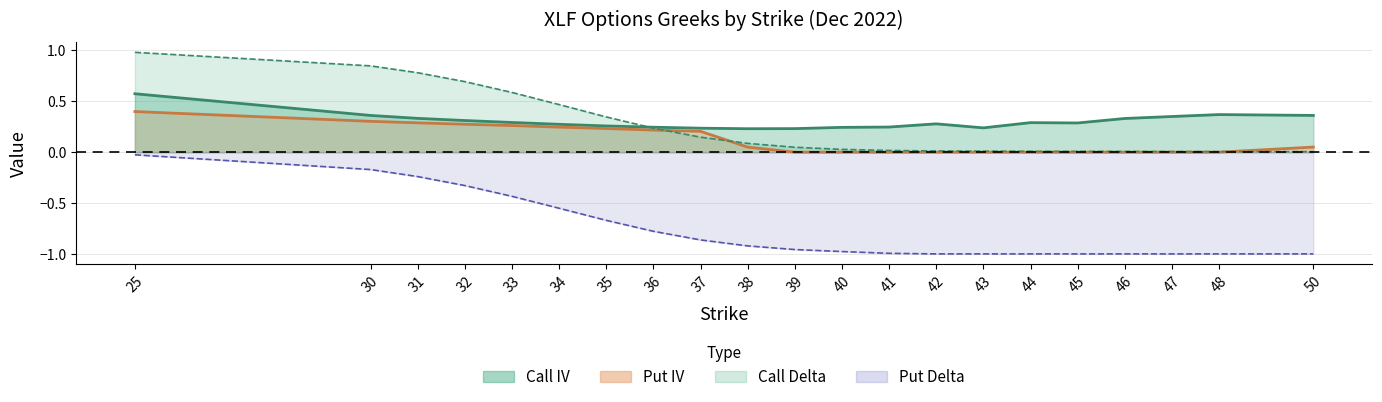

What is the spread (max minus min) of values at 30?

1.0